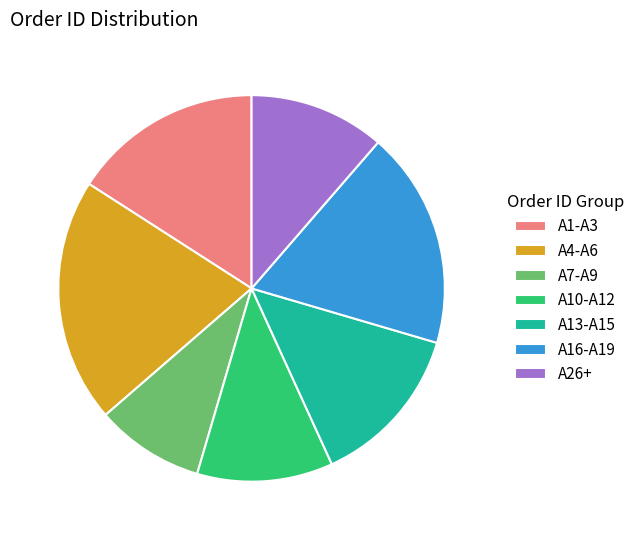

What is the smallest slice in the pie chart?

A7-A9